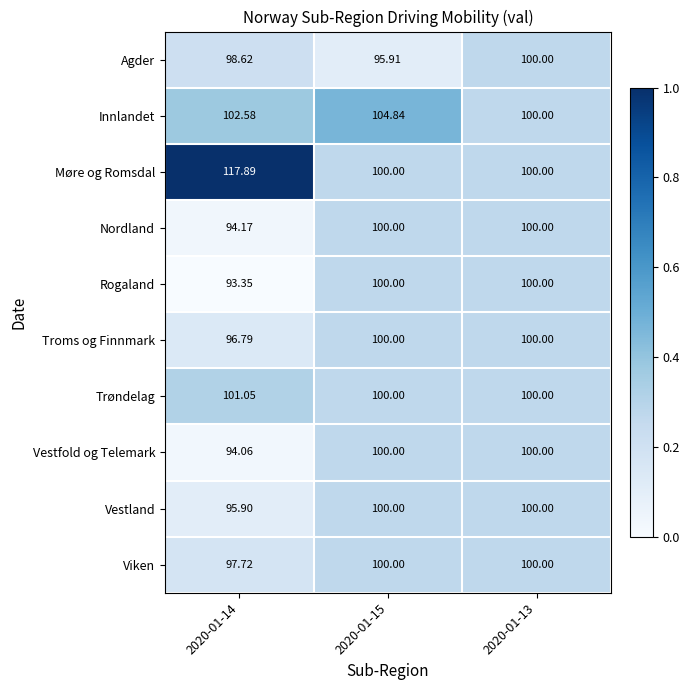

Which series changed the most between 2020-01-15 and 2020-01-13?

Innlandet